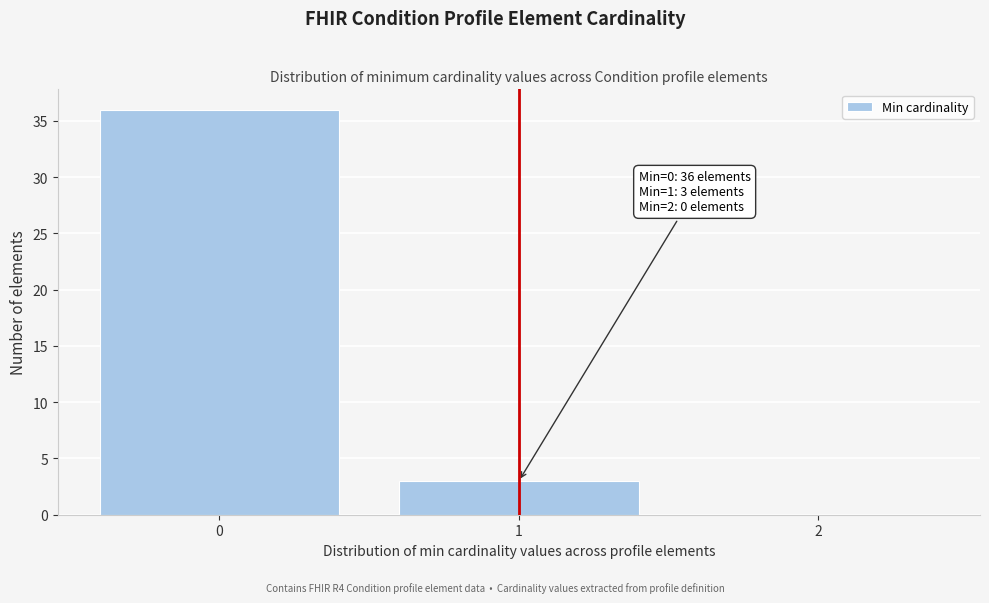

Over which range of the x-axis is the bar tallest?

-0.5 to 0.5